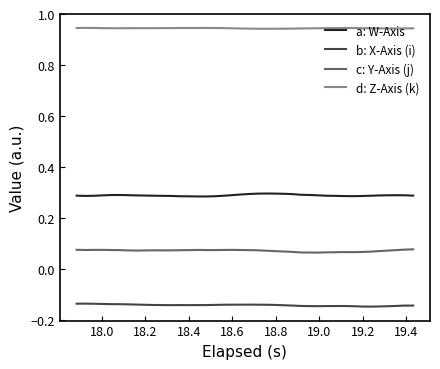

Which series has the largest total across all categories?

d: Z-Axis (k)